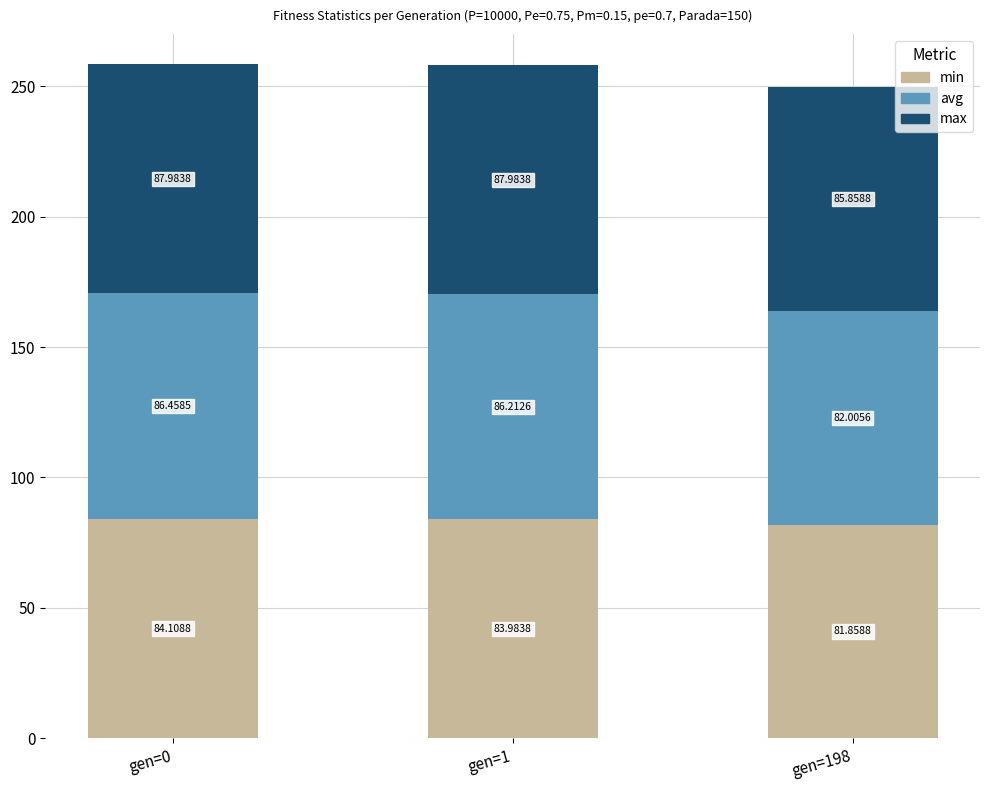

What is the average value of the min series?

83.3